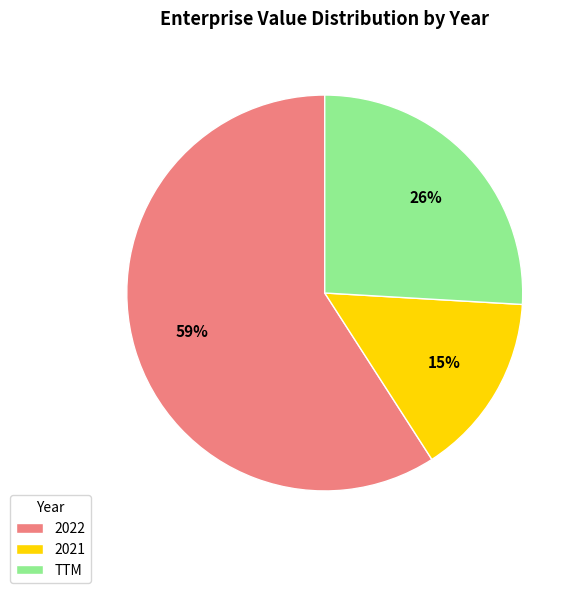

Is 2022 the majority of the pie?

Yes